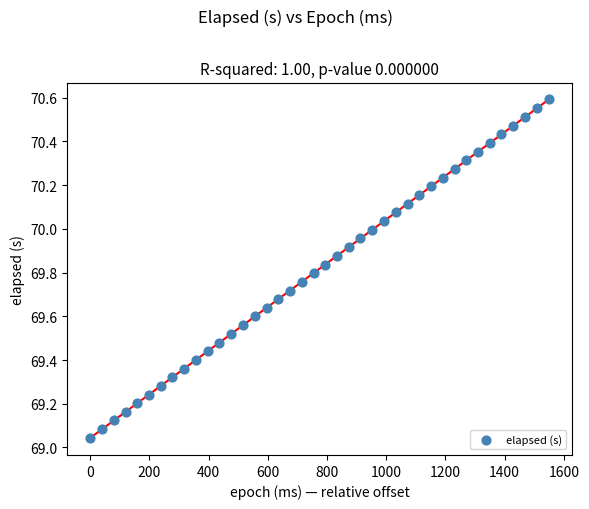

What is the range of Y values (max minus min)?

1.5